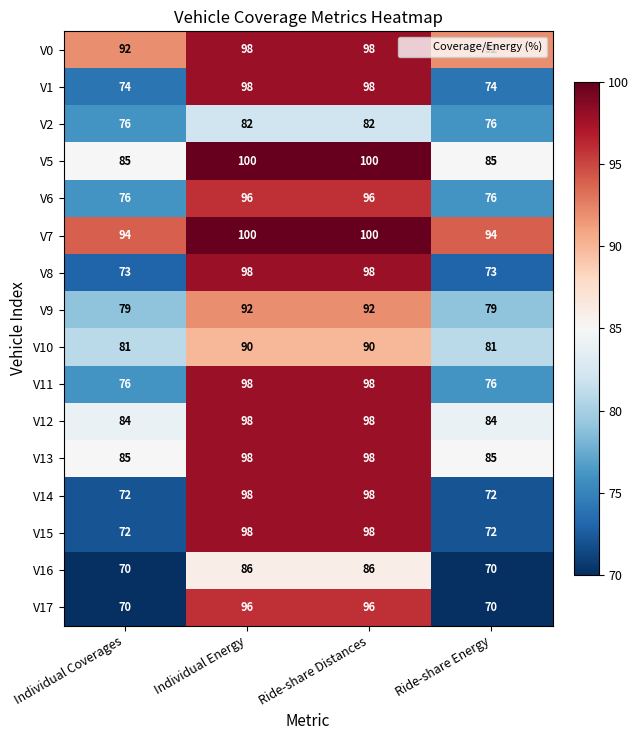

Is the value of V6 at Ride-share Energy greater than the value of V16 at Individual Coverages?

Yes